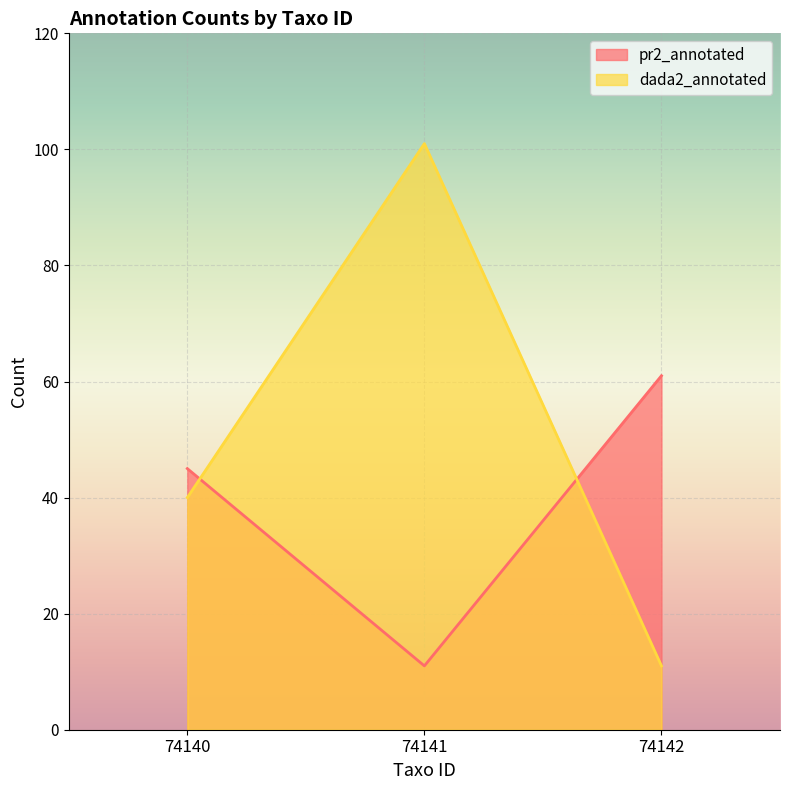

What is the total value across all series at 74141?

112